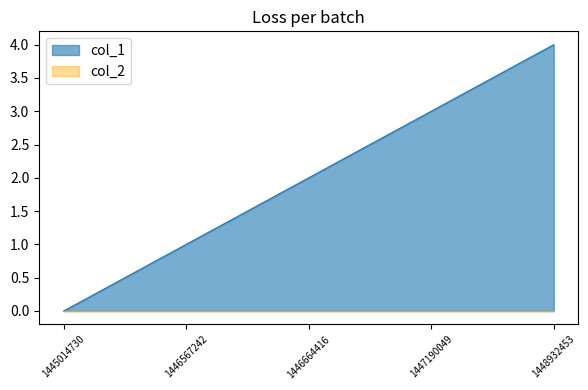

How many positive values are there?

4